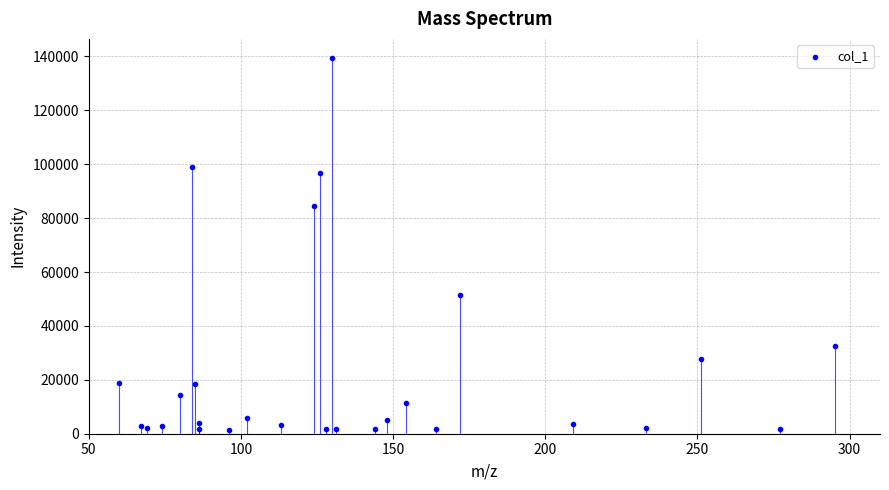

What Y value in the scatter plot is closest to 70477?

84364.2